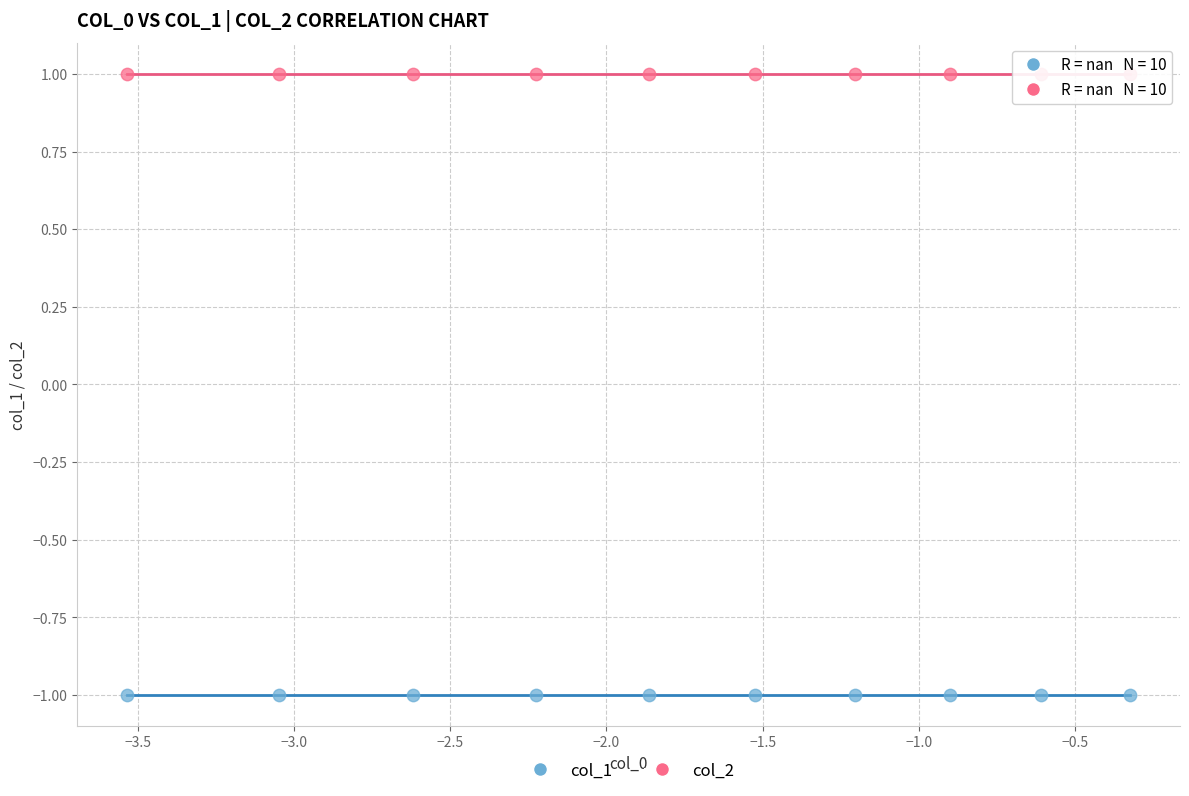

Which series contains the lowest Y value?

col_1